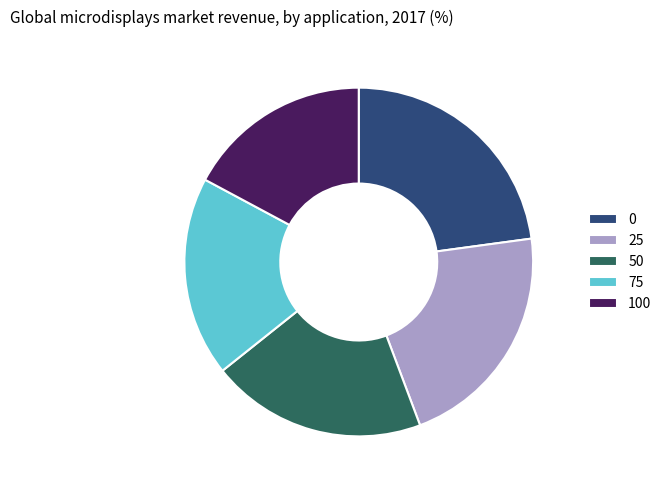

True or false: 0 accounts for 23% of the total.

True